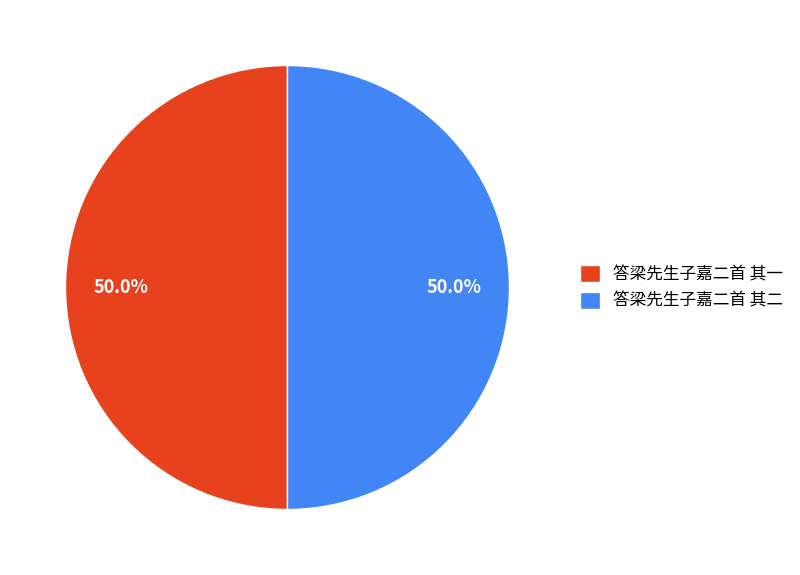

To the nearest percent, what percentage of the pie is 答梁先生子嘉二首 其一?

50%